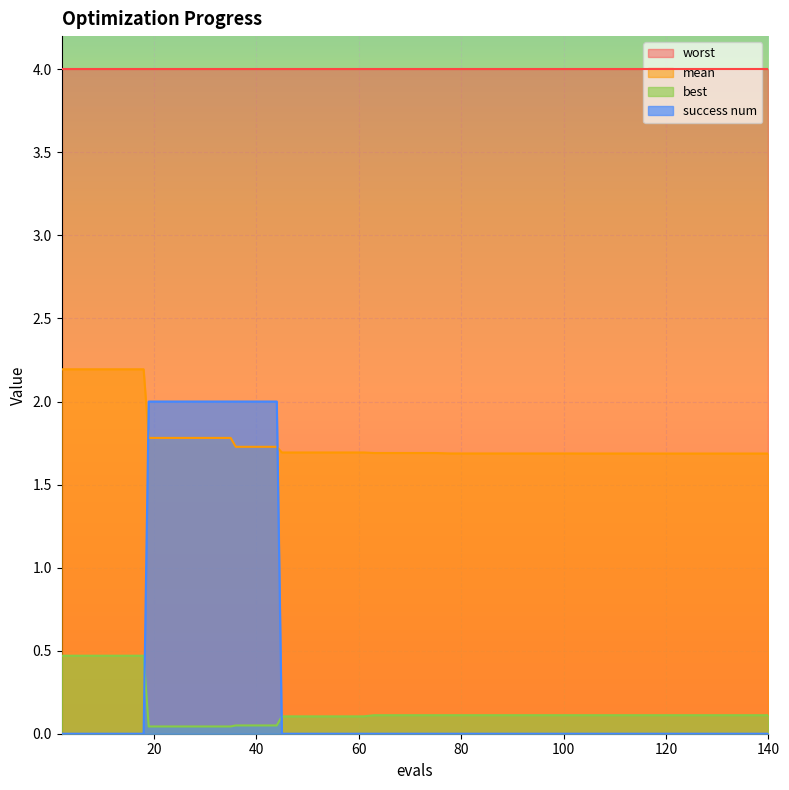

Does the chart display data point markers on the line(s)?

No